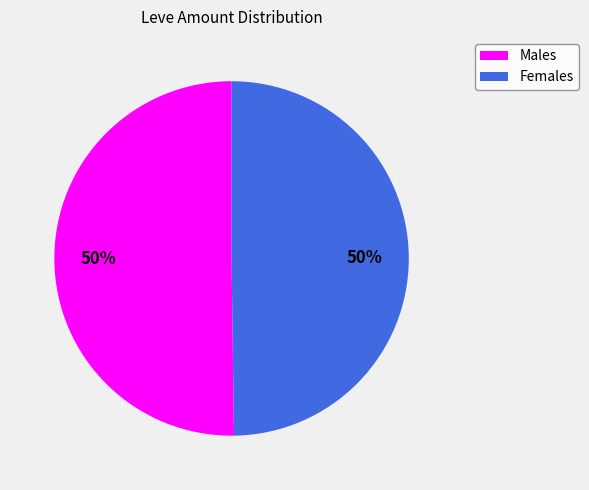

To the nearest percent, what is the average slice percentage?

50%